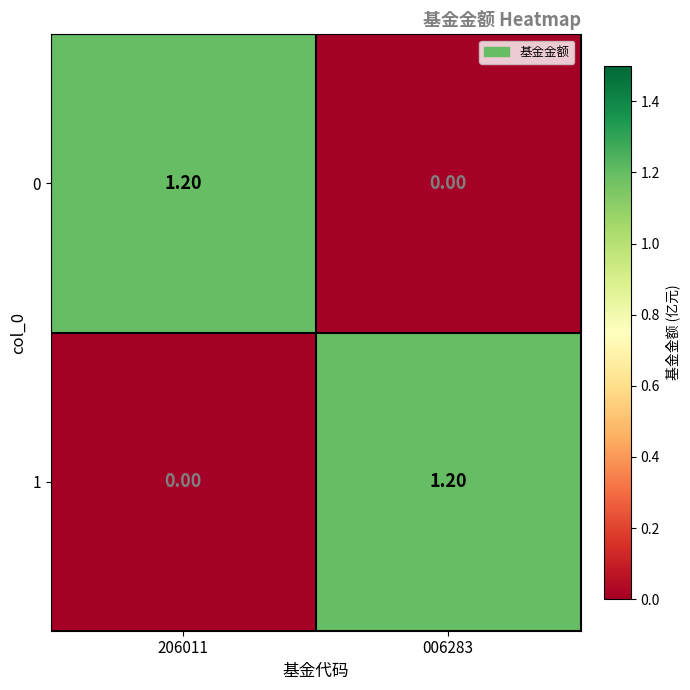

Rank the categories by 1 value from highest to lowest.

006283, 206011